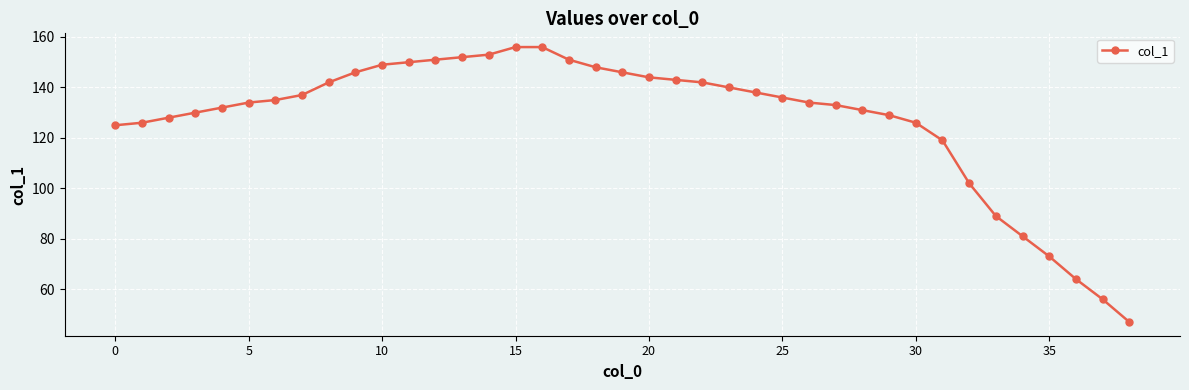

What is the value of the 7th point from the left?

135